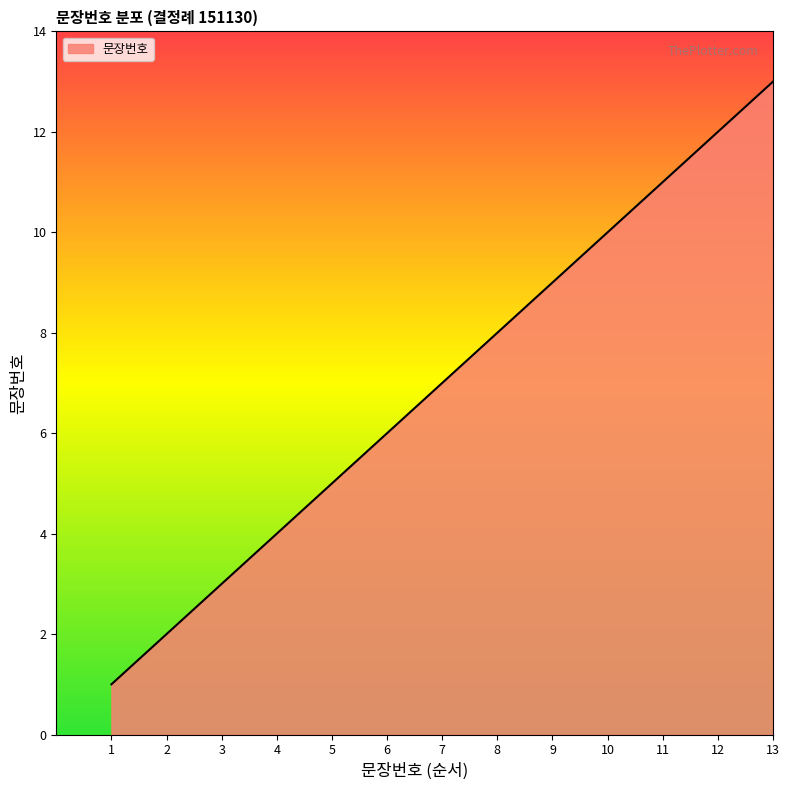

What is the difference between the maximum and minimum values?

12